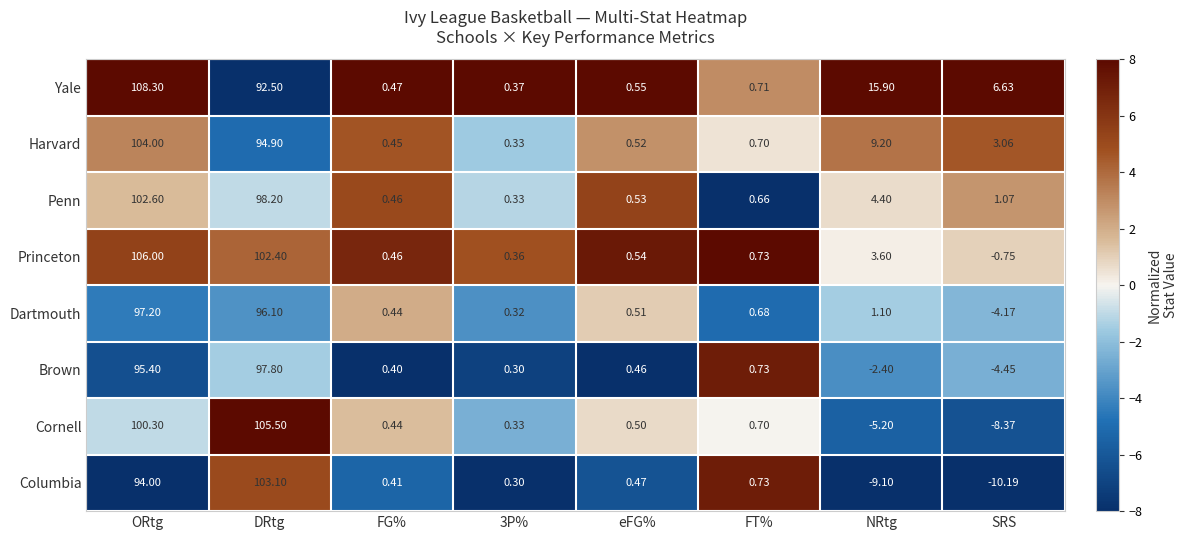

Which series has the largest total across all categories?

Yale